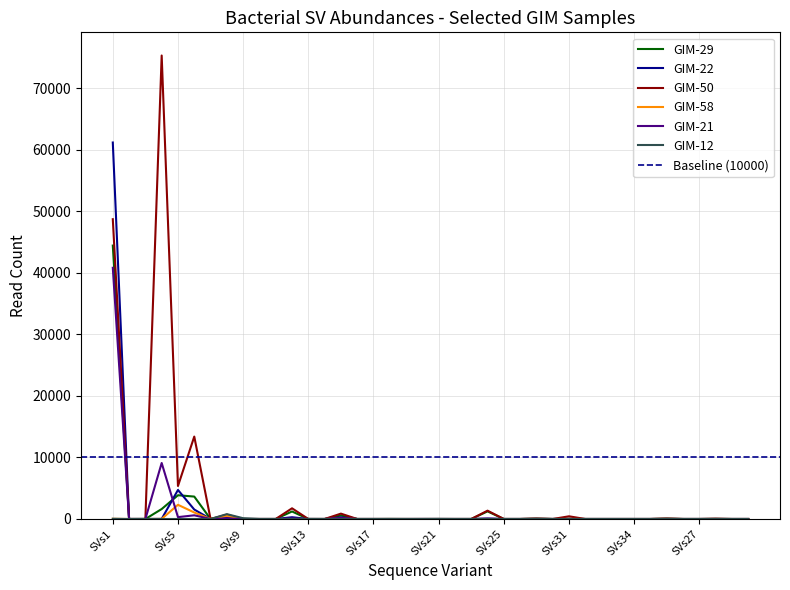

Reading right to left, transcribe all the data shown in this chart.

GIM-29: SVs23=0	SVs29=0	SVs28=22	SVs27=0	SVs39=0	SVs38=22	SVs37=0	SVs34=0	SVs33=0	SVs30=0	SVs32=0	SVs31=32	SVs36=0	SVs35=22	SVs26=0	SVs25=0	SVs24=1241	SVs23=0	SVs22=0	SVs21=0	SVs20=0	SVs19=0	SVs18=11	SVs17=0	SVs16=0	SVs15=571	SVs14=0	SVs13=0	SVs12=1224	SVs11=0	SVs10=0	SVs9=0	SVs8=557	SVs7=0	SVs6=3645	SVs5=3863	SVs4=1619	SVs3=0	SVs2=0	SVs1=44457
GIM-22: SVs23=0	SVs29=0	SVs28=5	SVs27=0	SVs39=0	SVs38=14	SVs37=0	SVs34=0	SVs33=0	SVs30=0	SVs32=0	SVs31=28	SVs36=0	SVs35=14	SVs26=0	SVs25=0	SVs24=54	SVs23=0	SVs22=0	SVs21=0	SVs20=3	SVs19=0	SVs18=0	SVs17=0	SVs16=0	SVs15=264	SVs14=0	SVs13=0	SVs12=289	SVs11=0	SVs10=0	SVs9=0	SVs8=316	SVs7=0	SVs6=1540	SVs5=4722	SVs4=14	SVs3=0	SVs2=0	SVs1=61216
GIM-50: SVs23=0	SVs29=0	SVs28=47	SVs27=0	SVs39=0	SVs38=74	SVs37=0	SVs34=0	SVs33=0	SVs30=0	SVs32=0	SVs31=438	SVs36=0	SVs35=74	SVs26=0	SVs25=0	SVs24=1354	SVs23=0	SVs22=0	SVs21=0	SVs20=0	SVs19=0	SVs18=0	SVs17=0	SVs16=0	SVs15=872	SVs14=0	SVs13=0	SVs12=1739	SVs11=0	SVs10=0	SVs9=0	SVs8=706	SVs7=0	SVs6=13402	SVs5=5363	SVs4=75363	SVs3=0	SVs2=0	SVs1=48746
GIM-58: SVs23=0	SVs29=0	SVs28=0	SVs27=0	SVs39=0	SVs38=27	SVs37=0	SVs34=0	SVs33=0	SVs30=0	SVs32=0	SVs31=9	SVs36=0	SVs35=19	SVs26=0	SVs25=0	SVs24=0	SVs23=0	SVs22=0	SVs21=0	SVs20=0	SVs19=0	SVs18=0	SVs17=0	SVs16=0	SVs15=68	SVs14=0	SVs13=0	SVs12=5	SVs11=0	SVs10=0	SVs9=0	SVs8=505	SVs7=0	SVs6=1060	SVs5=2309	SVs4=18	SVs3=0	SVs2=0	SVs1=30
GIM-21: SVs23=0	SVs29=0	SVs28=0	SVs27=0	SVs39=0	SVs38=6	SVs37=0	SVs34=0	SVs33=0	SVs30=0	SVs32=0	SVs31=0	SVs36=0	SVs35=6	SVs26=0	SVs25=0	SVs24=69	SVs23=0	SVs22=0	SVs21=0	SVs20=4	SVs19=0	SVs18=0	SVs17=0	SVs16=0	SVs15=171	SVs14=0	SVs13=0	SVs12=66	SVs11=0	SVs10=0	SVs9=0	SVs8=99	SVs7=0	SVs6=601	SVs5=305	SVs4=9105	SVs3=0	SVs2=0	SVs1=40848
GIM-12: SVs23=0	SVs29=0	SVs28=0	SVs27=0	SVs39=0	SVs38=45	SVs37=0	SVs34=0	SVs33=0	SVs30=0	SVs32=0	SVs31=0	SVs36=0	SVs35=45	SVs26=0	SVs25=0	SVs24=0	SVs23=0	SVs22=0	SVs21=16	SVs20=0	SVs19=0	SVs18=0	SVs17=0	SVs16=0	SVs15=0	SVs14=0	SVs13=11	SVs12=0	SVs11=0	SVs10=0	SVs9=127	SVs8=790	SVs7=0	SVs6=0	SVs5=0	SVs4=0	SVs3=12	SVs2=0	SVs1=39